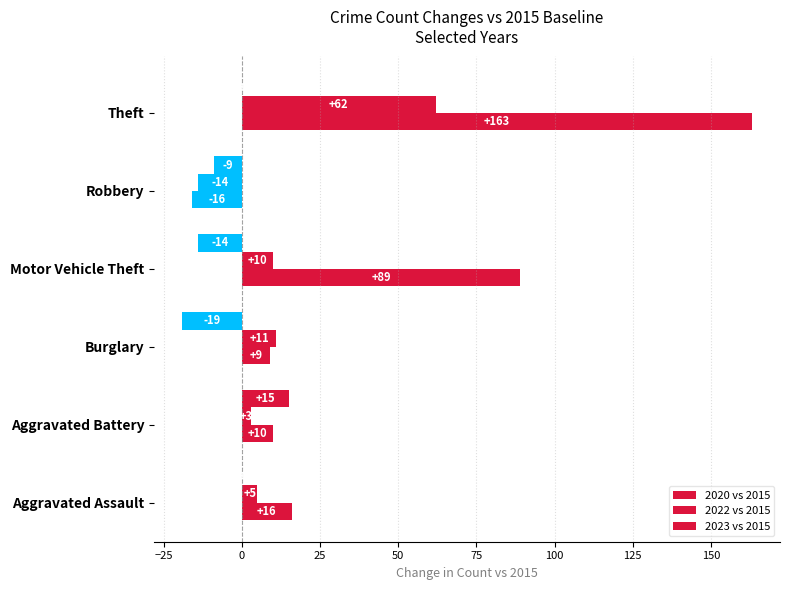

How many series are shown in this chart?

3